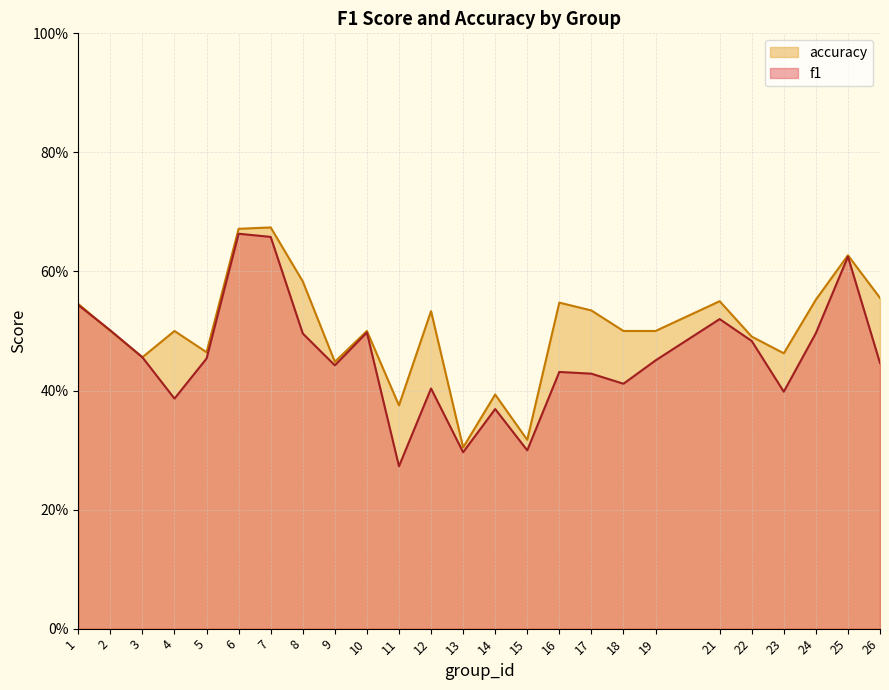

How many interior local valleys does the accuracy series have?

7